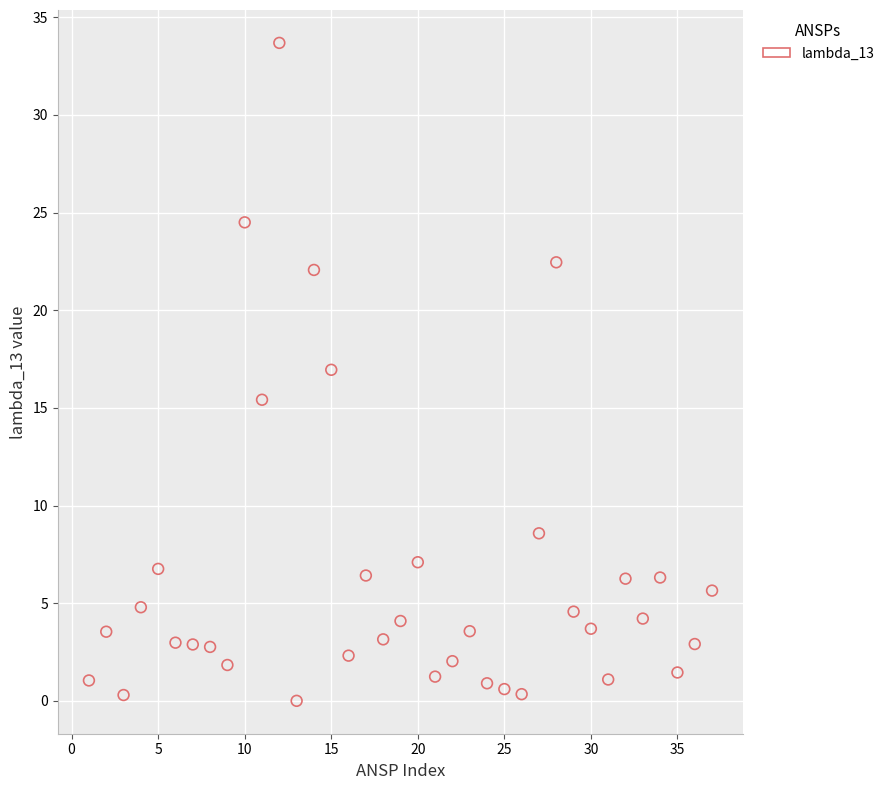

What is the range of Y values (max minus min)?

33.7